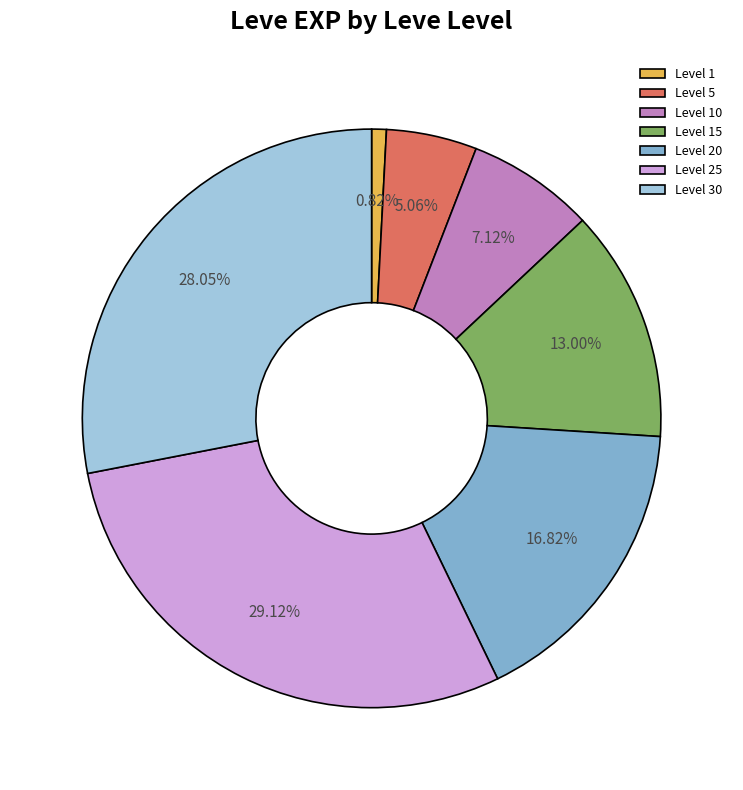

What is the ratio of the value at Level 15 to the value at Level 25?

0.4